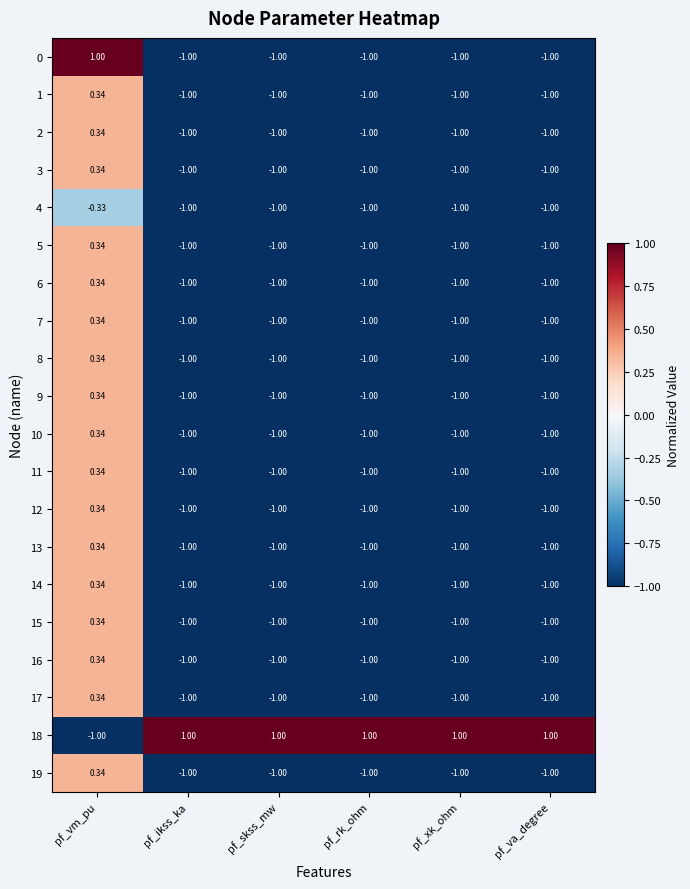

Where is 9 nearest to the value 0?

pf_vm_pu